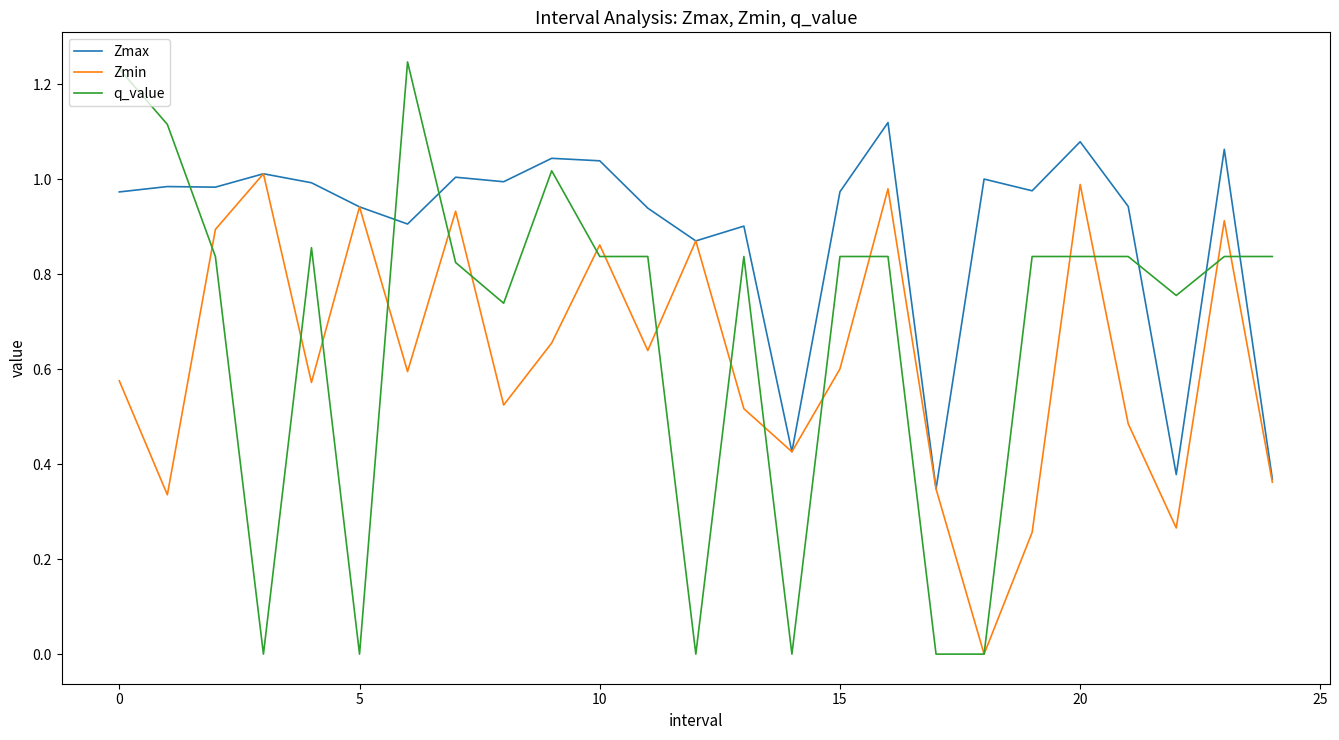

At how many categories does at least one series exceed 0?

25